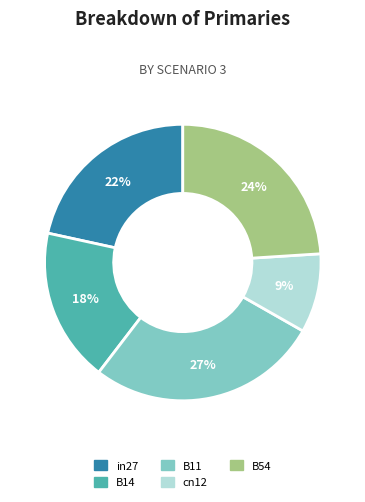

Count the number of slices in the pie.

5